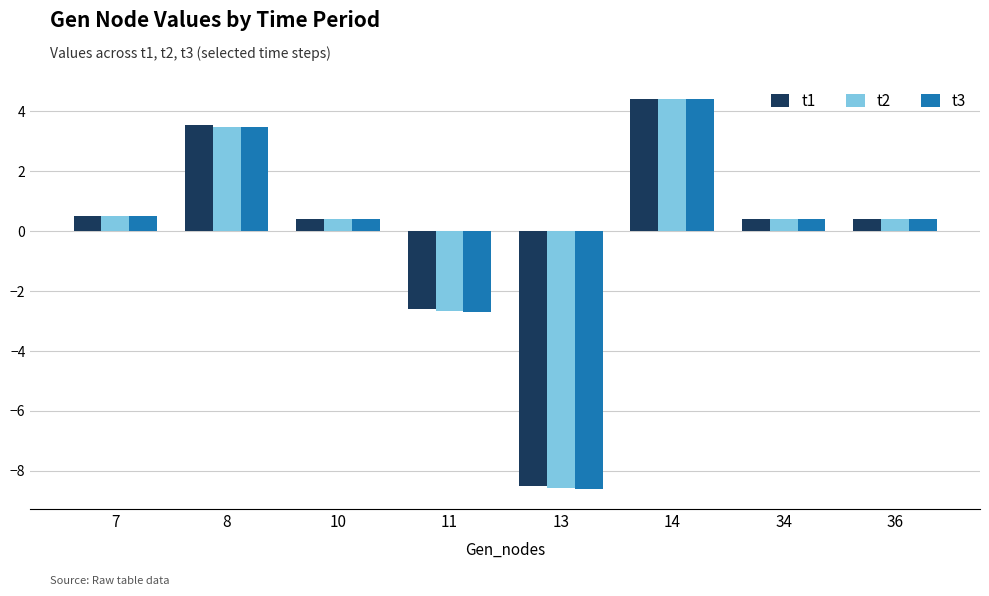

What is the difference between the t1 values at 13 and 10?

8.9